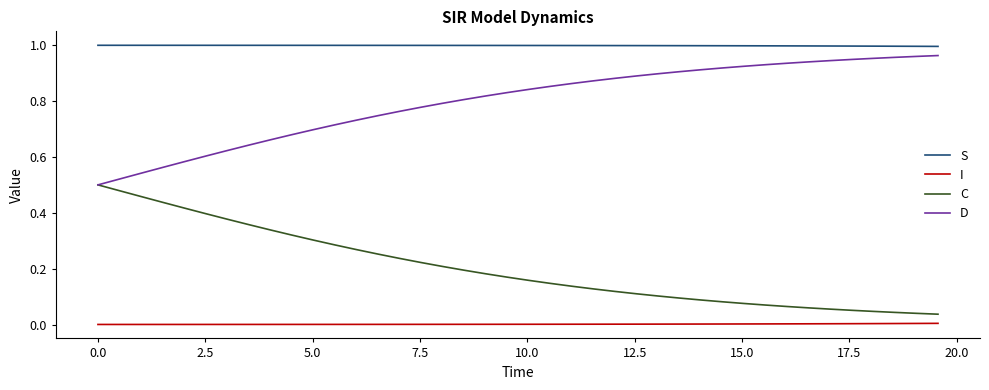

True or false: I and D cross at least once.

False